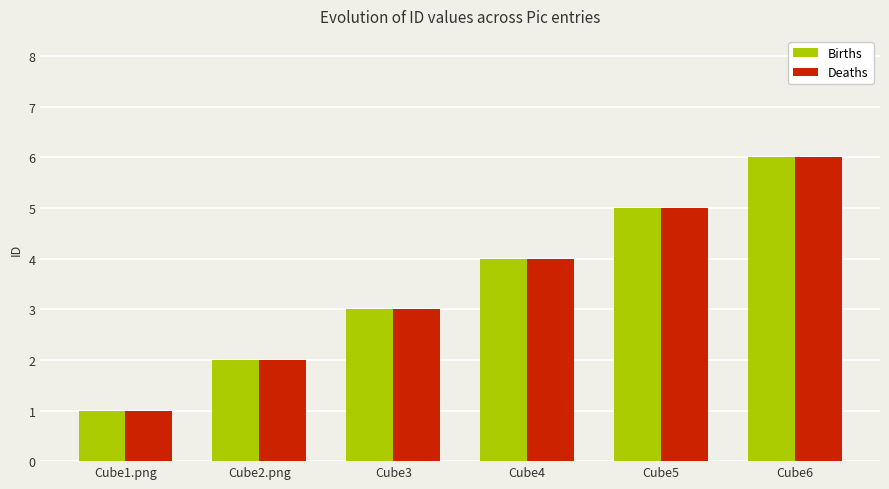

At which category is the sum across all series the highest?

Cube6